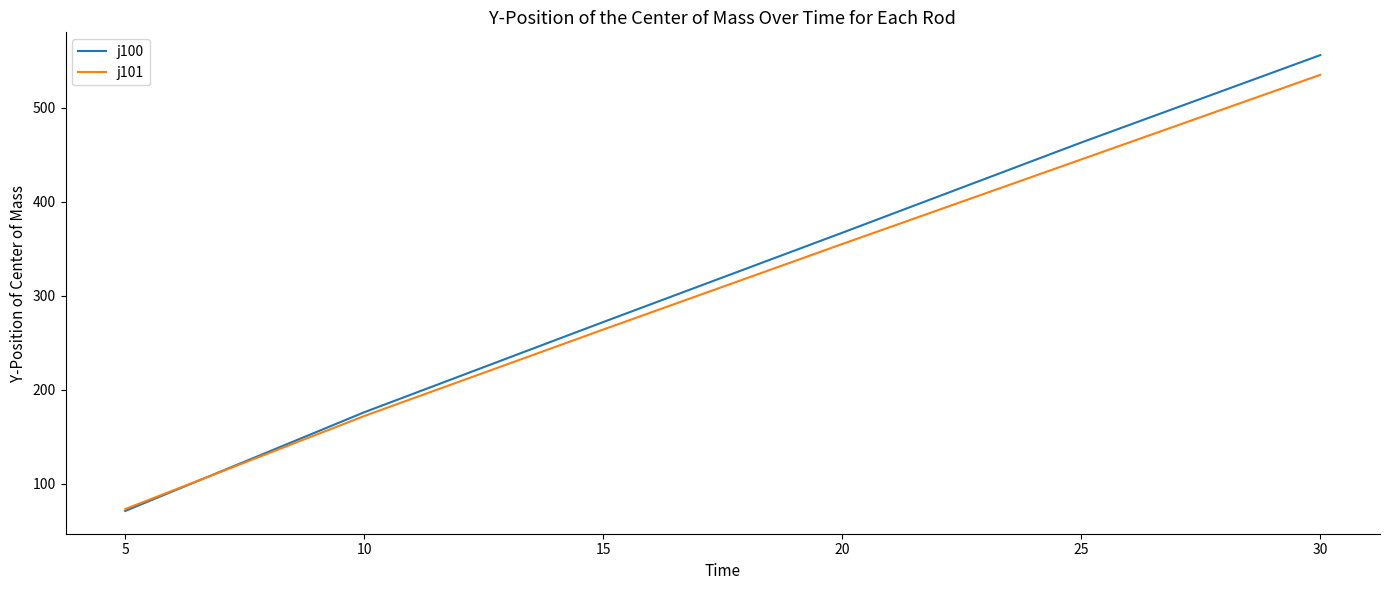

True or false: j101 has more than 1 interior local peaks.

False